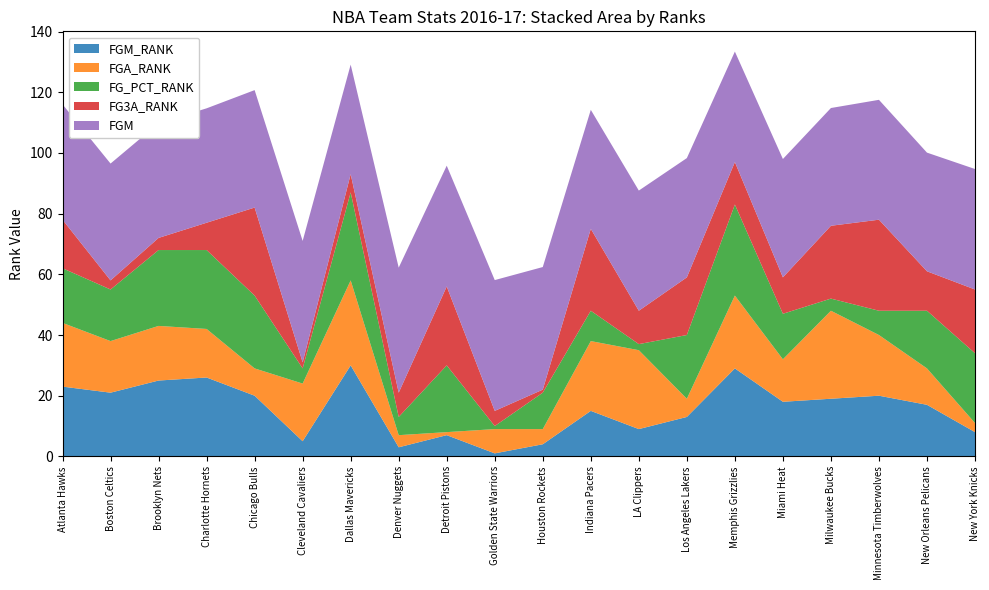

Reading left to right, list all the values displayed in this chart.

FGM_RANK: Atlanta Hawks=23.0	Boston Celtics=21.0	Brooklyn Nets=25.0	Charlotte Hornets=26.0	Chicago Bulls=20.0	Cleveland Cavaliers=5.0	Dallas Mavericks=30.0	Denver Nuggets=3.0	Detroit Pistons=7.0	Golden State Warriors=1.0	Houston Rockets=4.0	Indiana Pacers=15.0	LA Clippers=9.0	Los Angeles Lakers=13.0	Memphis Grizzlies=29.0	Miami Heat=18.0	Milwaukee Bucks=19.0	Minnesota Timberwolves=20.0	New Orleans Pelicans=17.0	New York Knicks=8.0
FGA_RANK: Atlanta Hawks=21.0	Boston Celtics=17.0	Brooklyn Nets=18.0	Charlotte Hornets=16.0	Chicago Bulls=9.0	Cleveland Cavaliers=19.0	Dallas Mavericks=28.0	Denver Nuggets=4.0	Detroit Pistons=1.0	Golden State Warriors=8.0	Houston Rockets=5.0	Indiana Pacers=23.0	LA Clippers=26.0	Los Angeles Lakers=6.0	Memphis Grizzlies=24.0	Miami Heat=14.0	Milwaukee Bucks=29.0	Minnesota Timberwolves=20.0	New Orleans Pelicans=12.0	New York Knicks=3.0
FG_PCT_RANK: Atlanta Hawks=18.0	Boston Celtics=17.0	Brooklyn Nets=25.0	Charlotte Hornets=26.0	Chicago Bulls=24.0	Cleveland Cavaliers=5.0	Dallas Mavericks=29.0	Denver Nuggets=6.0	Detroit Pistons=22.0	Golden State Warriors=1.0	Houston Rockets=12.0	Indiana Pacers=10.0	LA Clippers=2.0	Los Angeles Lakers=21.0	Memphis Grizzlies=30.0	Miami Heat=15.0	Milwaukee Bucks=4.0	Minnesota Timberwolves=8.0	New Orleans Pelicans=19.0	New York Knicks=23.0
FG3A_RANK: Atlanta Hawks=16.0	Boston Celtics=3.0	Brooklyn Nets=4.0	Charlotte Hornets=9.0	Chicago Bulls=29.0	Cleveland Cavaliers=2.0	Dallas Mavericks=6.0	Denver Nuggets=8.0	Detroit Pistons=26.0	Golden State Warriors=5.0	Houston Rockets=1.0	Indiana Pacers=27.0	LA Clippers=11.0	Los Angeles Lakers=19.0	Memphis Grizzlies=14.0	Miami Heat=12.0	Milwaukee Bucks=24.0	Minnesota Timberwolves=30.0	New Orleans Pelicans=13.0	New York Knicks=21.0
FGM: Atlanta Hawks=38.0	Boston Celtics=38.5	Brooklyn Nets=37.8	Charlotte Hornets=37.7	Chicago Bulls=38.7	Cleveland Cavaliers=40.0	Dallas Mavericks=36.1	Denver Nuggets=41.2	Detroit Pistons=39.8	Golden State Warriors=43.1	Houston Rockets=40.4	Indiana Pacers=39.2	LA Clippers=39.6	Los Angeles Lakers=39.3	Memphis Grizzlies=36.4	Miami Heat=39.0	Milwaukee Bucks=38.8	Minnesota Timberwolves=39.5	New Orleans Pelicans=39.1	New York Knicks=39.7